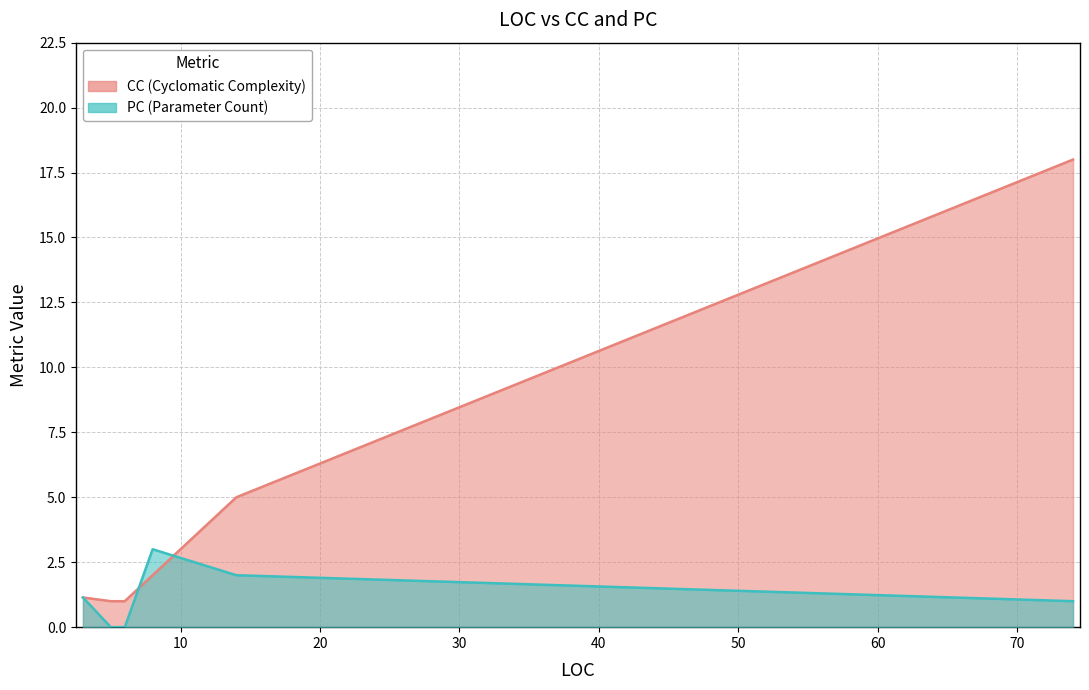

What is the sum of the PC values at 5 and 3?

1